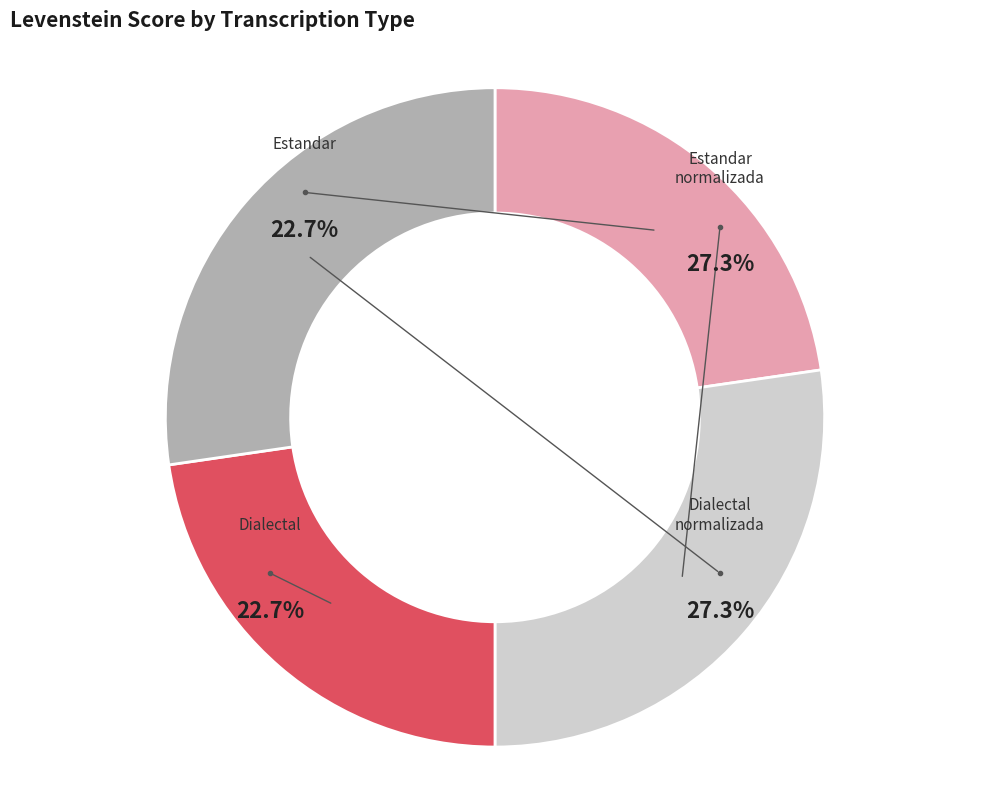

To the nearest percent, what portion does Dialectal_normalizada represent?

27%